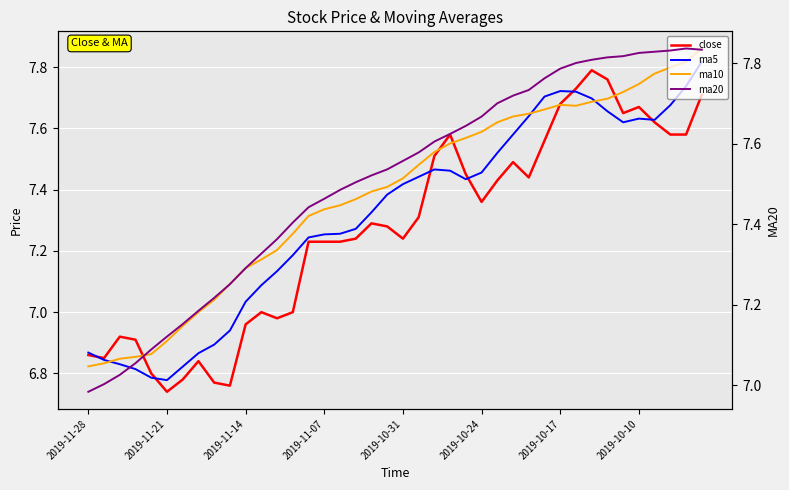

How many values in the ma5 series exceed 7?

30